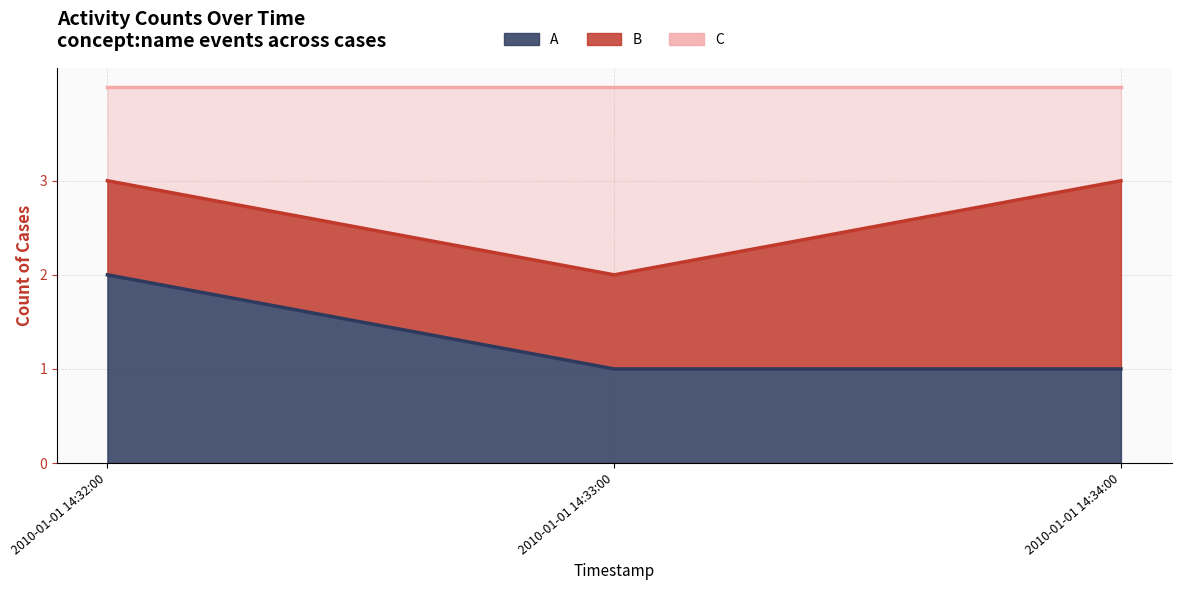

Is it true that C line equals 6 at 2010-01-01 14:34:00?

False